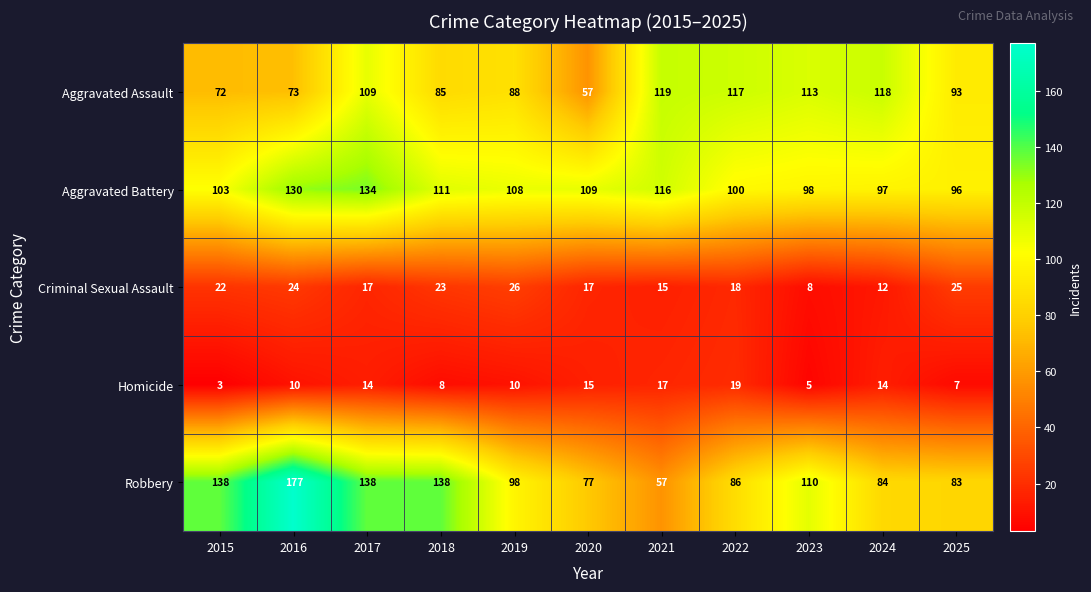

What is the total value across all series at 2022?

340